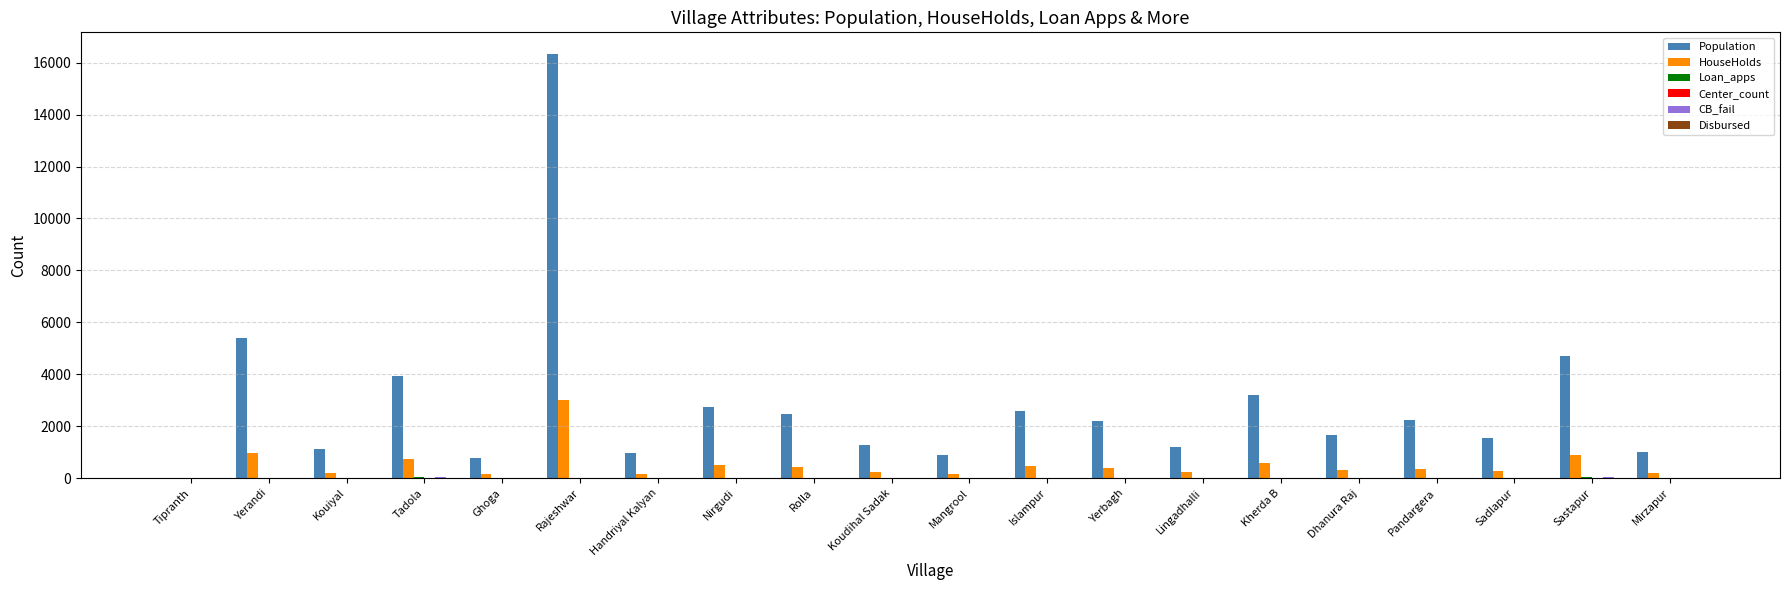

Which series changed the most between Ghoga and Yerbagh?

Population